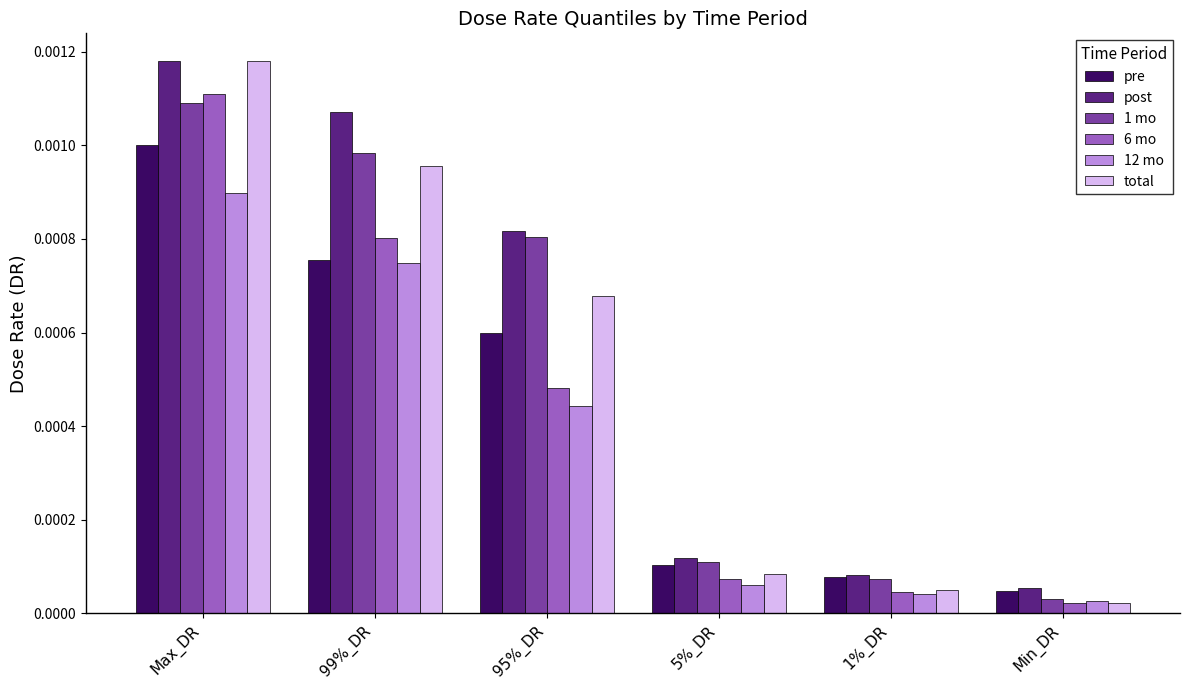

At how many categories does at least one series exceed 0?

6